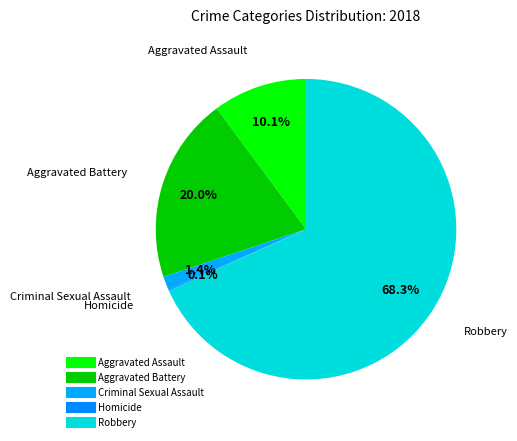

How many segments does this pie chart have?

5